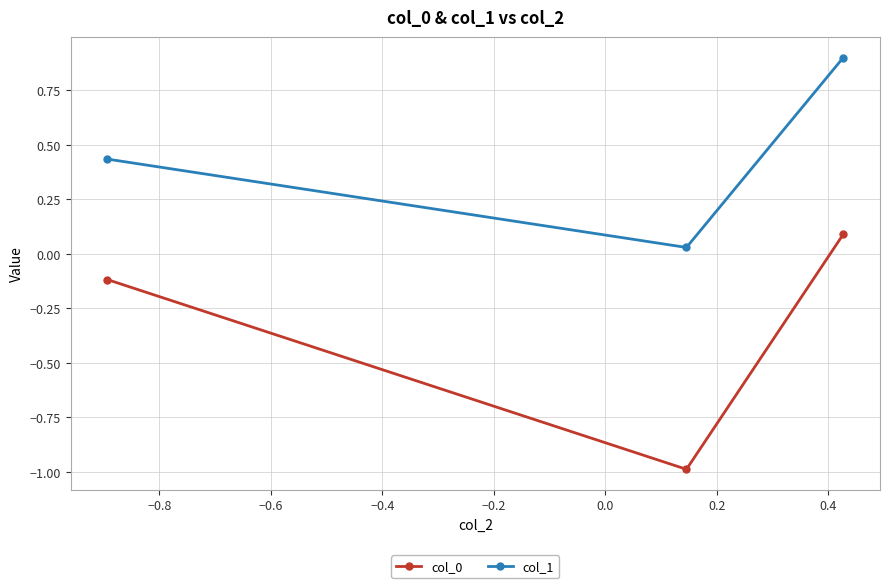

How many distinct data groups are displayed?

2